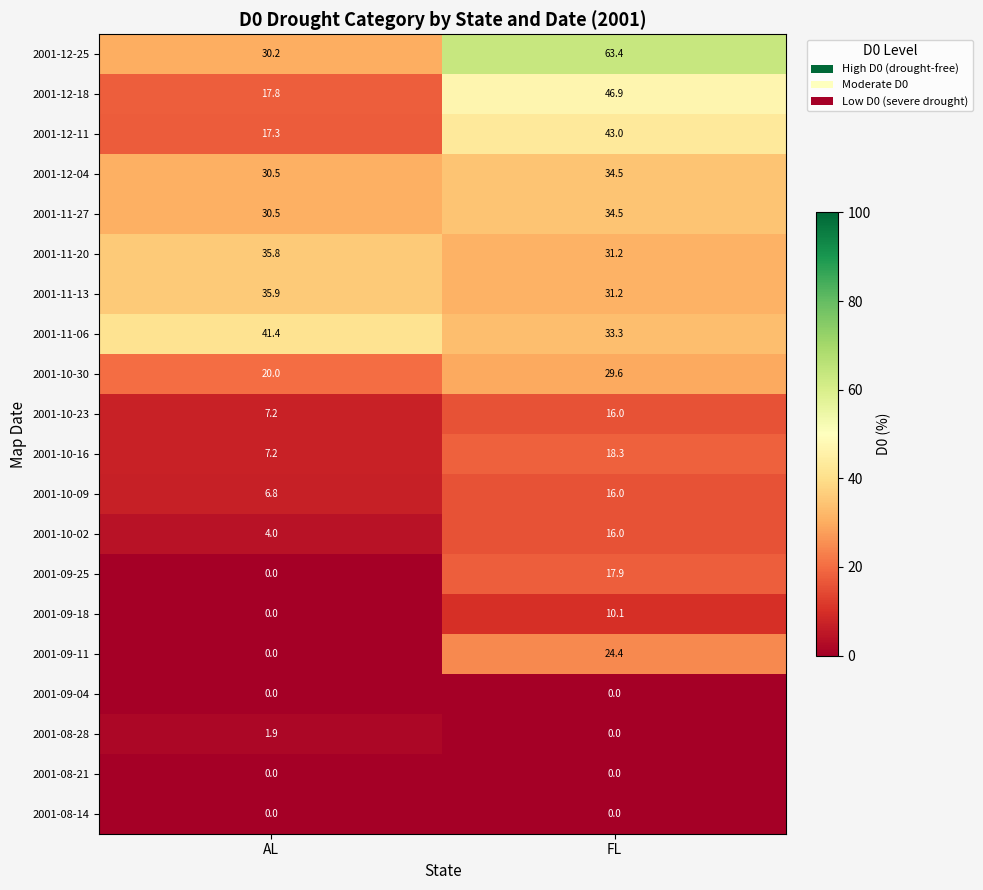

Which series changed the most between AL and FL?

2001-12-25